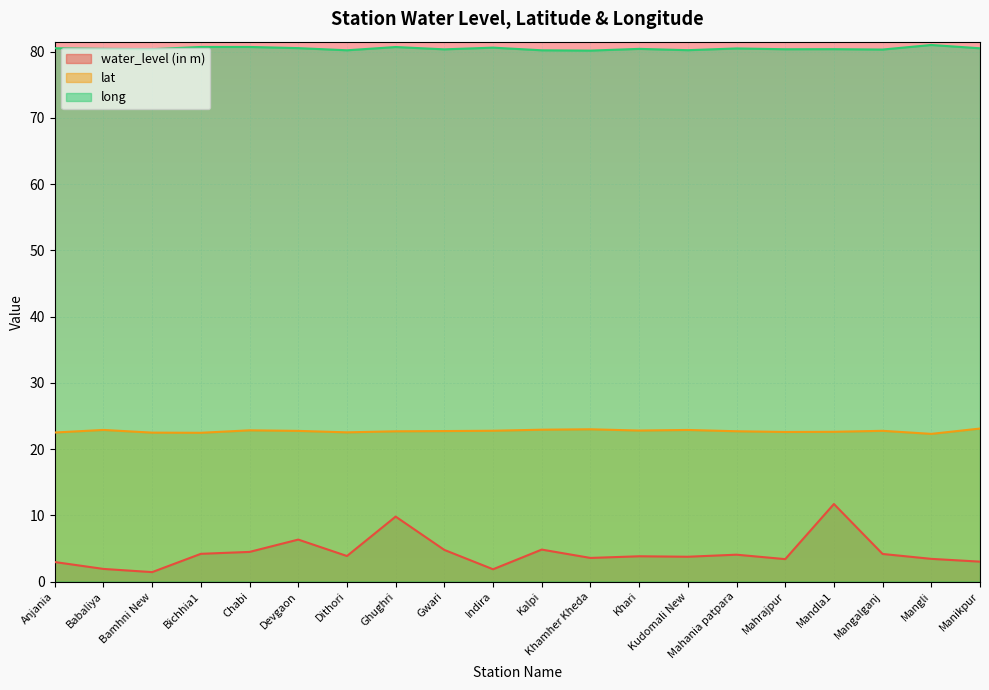

True or false: lat has more than 1 points higher than both neighbors.

True